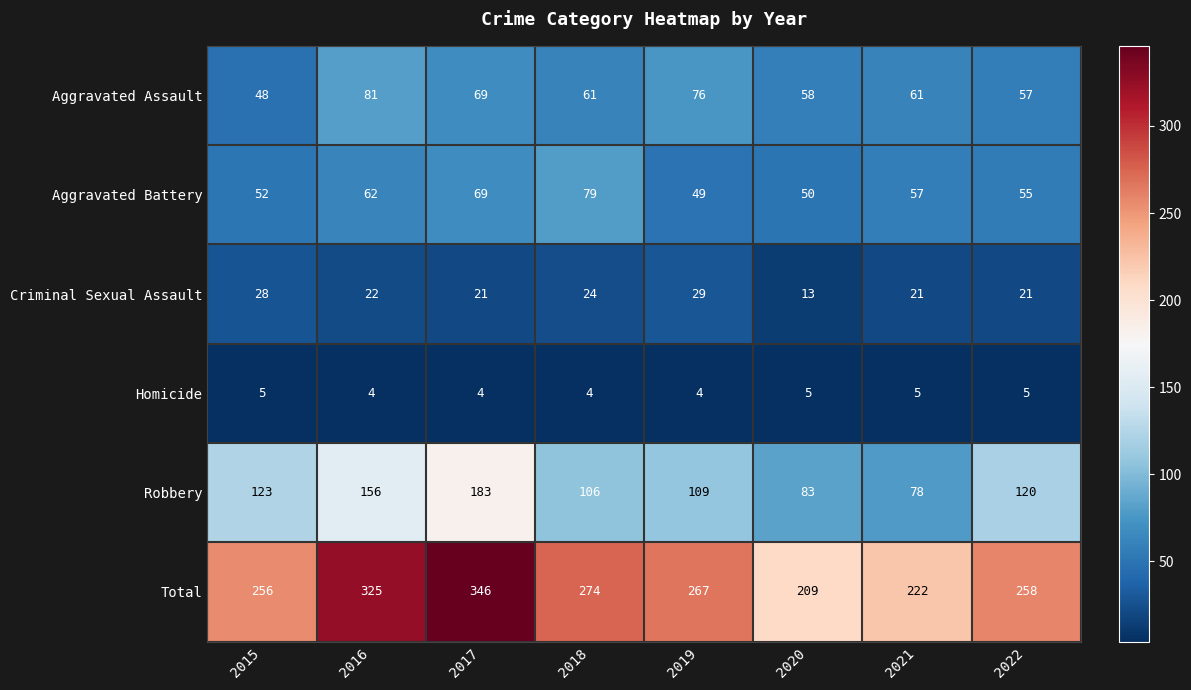

Which series changed the most between 2015 and 2017?

Total